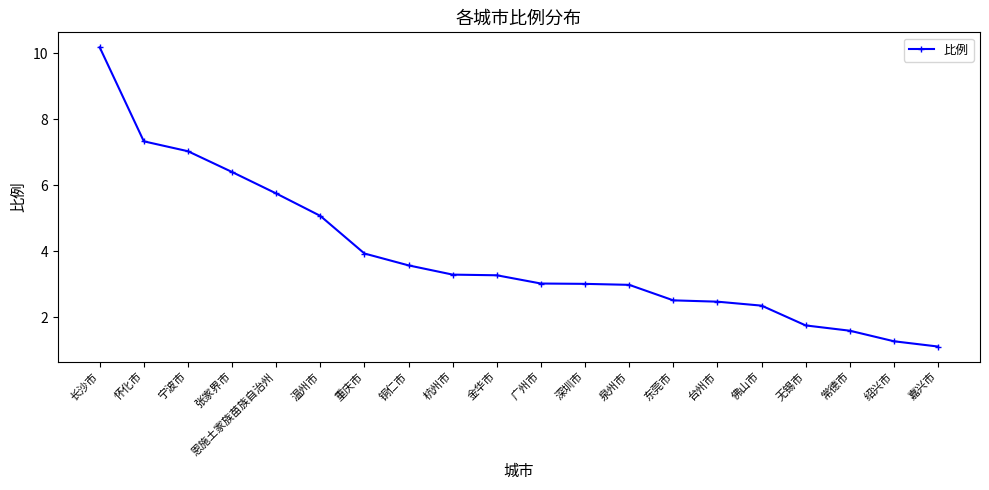

Which has a higher value, 东莞市 or 深圳市?

深圳市